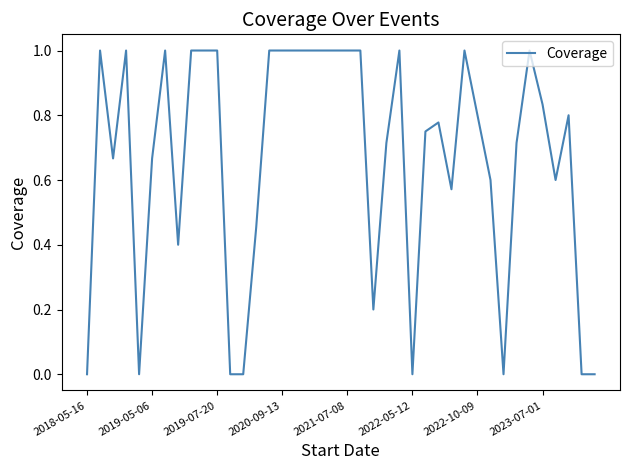

What is the greatest value displayed?

1.0